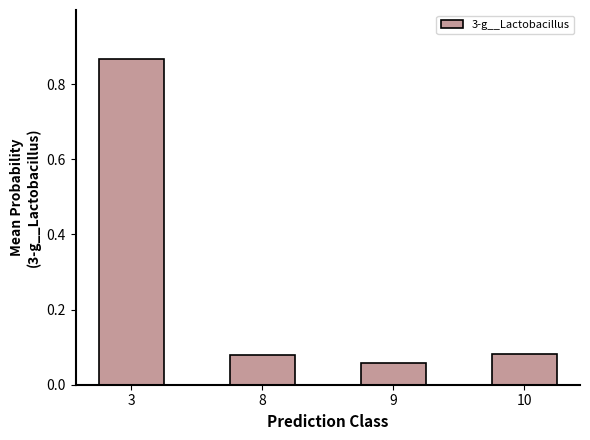

What is the average value?

0.3